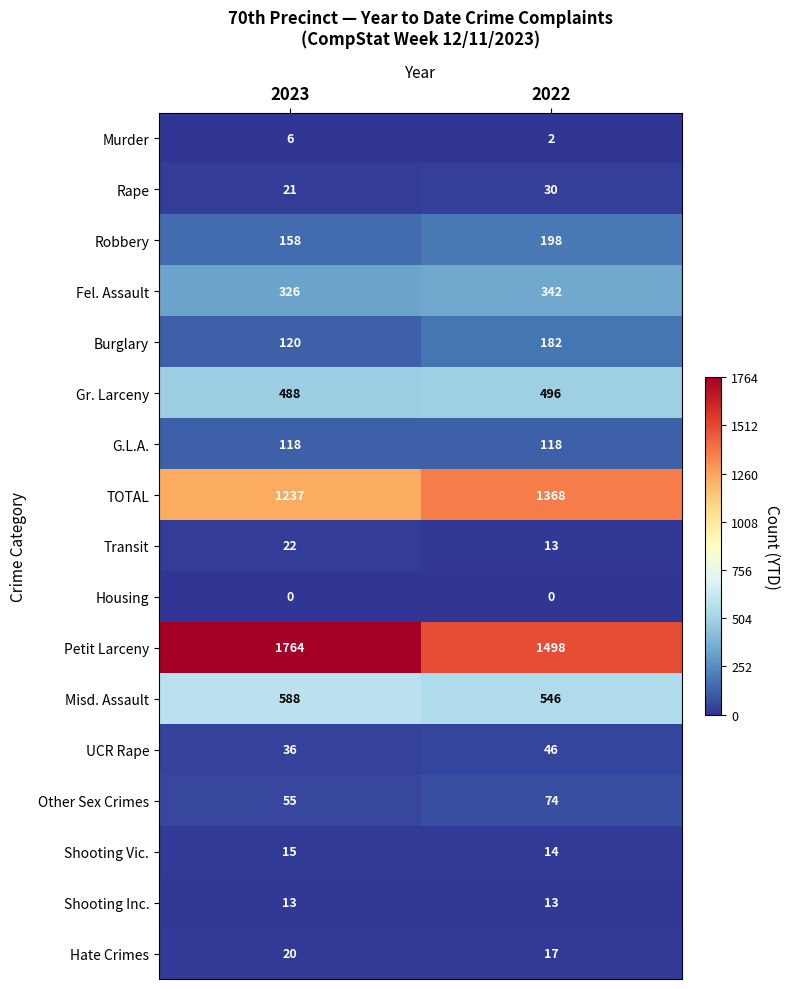

Which series changed the most between 2023 and 2022?

Petit Larceny